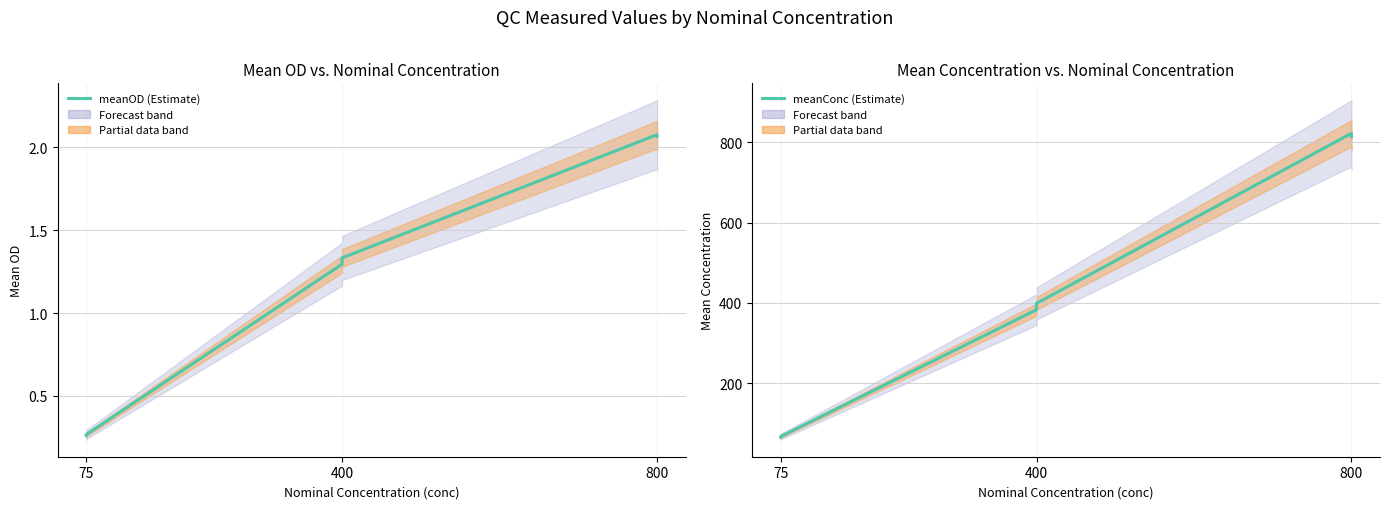

What is the total value across all series at 75?

66.0